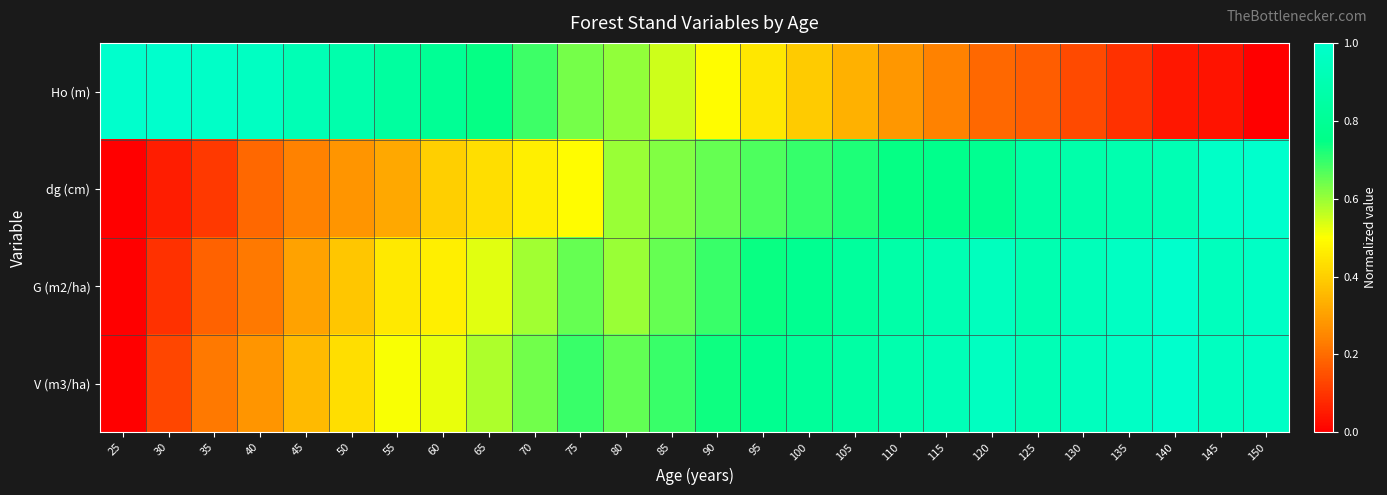

Reading left to right, what are all the values shown in this chart?

Ho (m): 25=1.0	30=1.0	35=1.0	40=1.0	45=0.9	50=0.9	55=0.8	60=0.8	65=0.7	70=0.7	75=0.6	80=0.6	85=0.6	90=0.5	95=0.4	100=0.4	105=0.3	110=0.3	115=0.2	120=0.2	125=0.2	130=0.1	135=0.1	140=0.0	145=0.0	150=0.0
dg (cm): 25=0.0	30=0.1	35=0.1	40=0.2	45=0.2	50=0.3	55=0.3	60=0.4	65=0.4	70=0.5	75=0.5	80=0.6	85=0.6	90=0.7	95=0.7	100=0.7	105=0.7	110=0.7	115=0.8	120=0.8	125=0.9	130=0.9	135=0.9	140=0.9	145=1.0	150=1.0
G (m2/ha): 25=0.0	30=0.1	35=0.2	40=0.2	45=0.3	50=0.4	55=0.5	60=0.5	65=0.5	70=0.6	75=0.6	80=0.6	85=0.6	90=0.7	95=0.7	100=0.8	105=0.8	110=0.9	115=0.9	120=0.9	125=0.9	130=0.9	135=1.0	140=1.0	145=0.9	150=1.0
V (m3/ha): 25=0.0	30=0.1	35=0.2	40=0.3	45=0.4	50=0.4	55=0.5	60=0.5	65=0.6	70=0.6	75=0.7	80=0.7	85=0.7	90=0.7	95=0.8	100=0.8	105=0.9	110=0.9	115=0.9	120=1.0	125=0.9	130=0.9	135=1.0	140=1.0	145=1.0	150=1.0